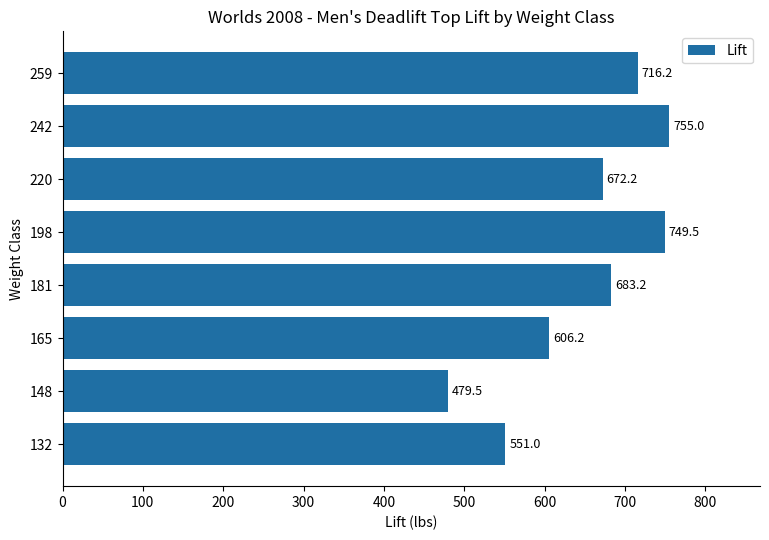

Reading bottom to top, transcribe all the data shown in this chart.

132=551.0	148=479.5	165=606.2	181=683.2	198=749.5	220=672.2	242=755.0	259=716.2